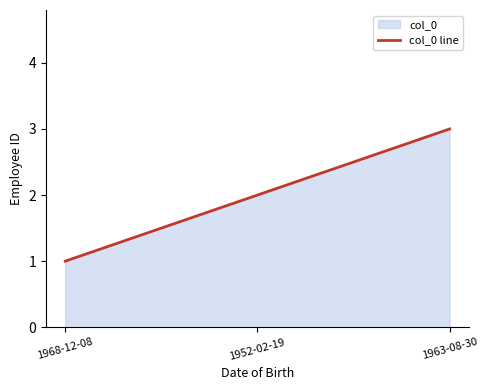

At which label is the value closest to 2?

1952-02-19